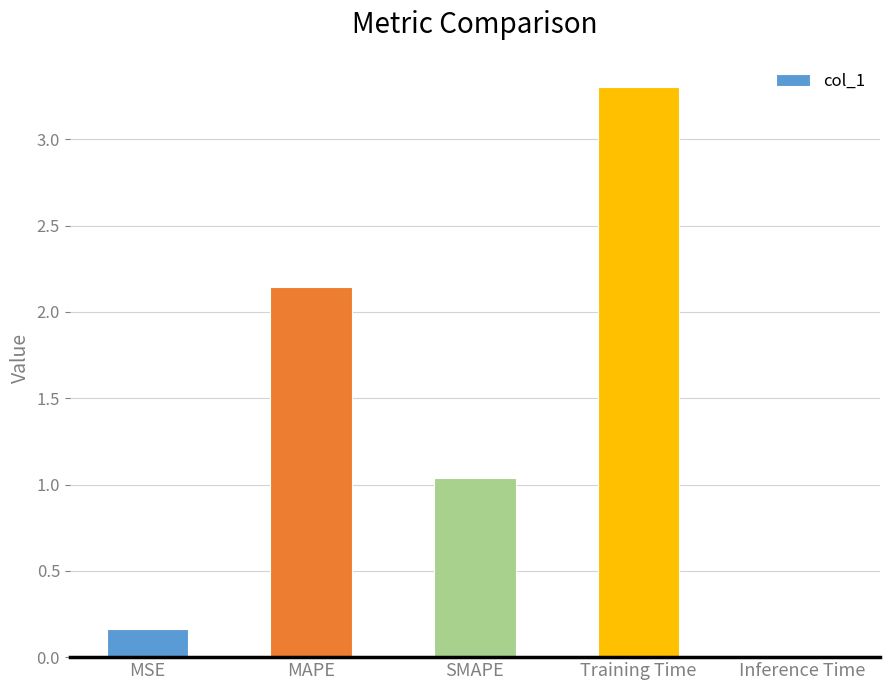

What is the sum of the values at MSE and Training Time?

3.5